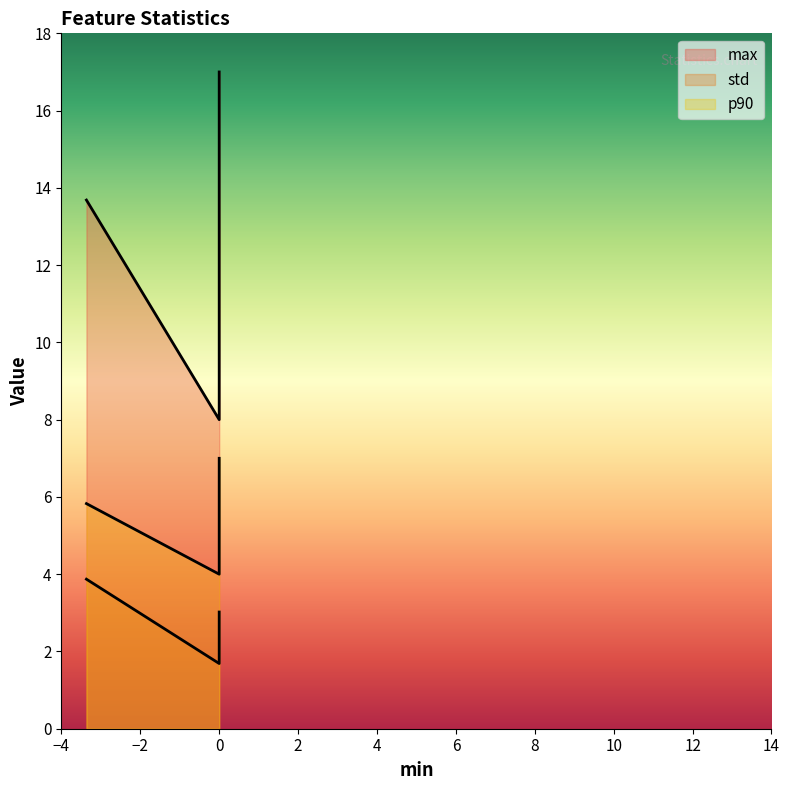

What is the difference between the maximum and minimum values in the p90 series?

3.0